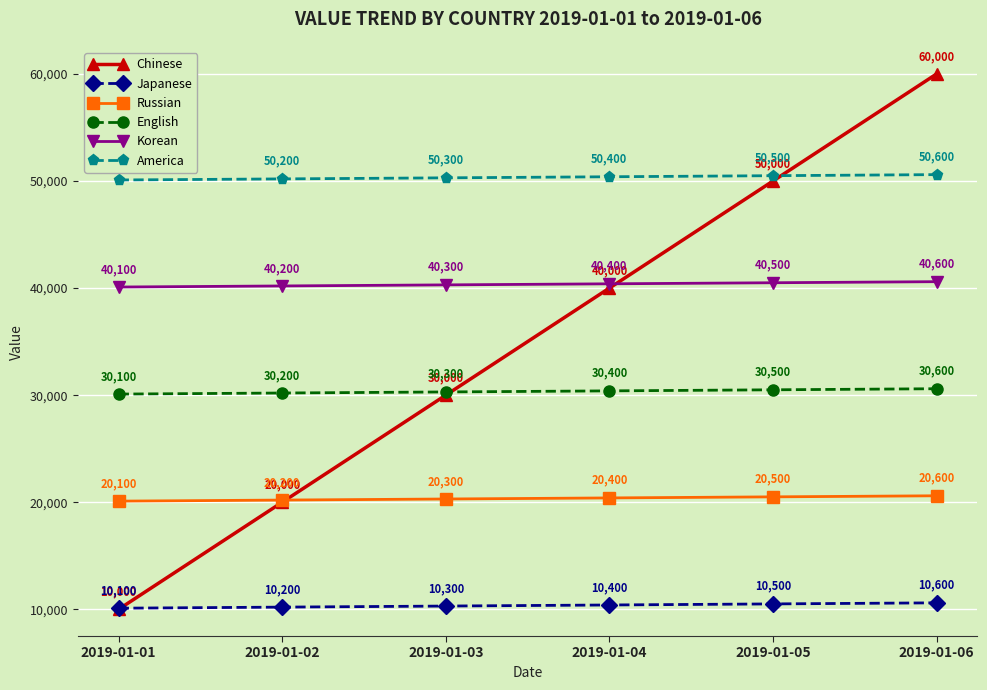

Read the America value at 2019-01-03, to the nearest 10.

50300